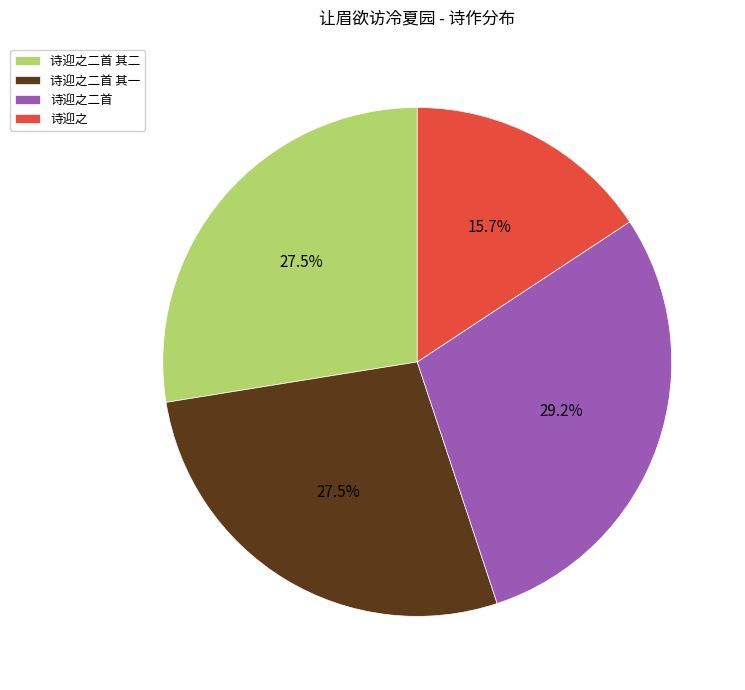

Is there any slice that represents more than half of the pie?

No